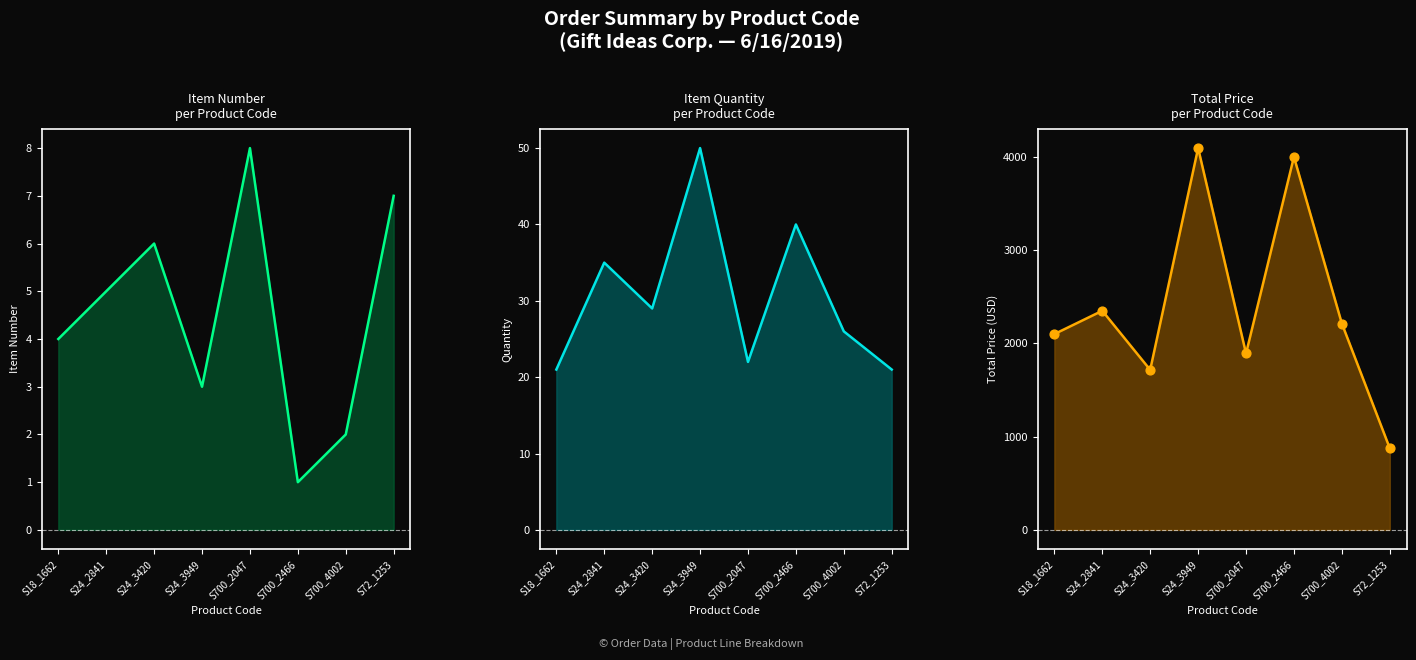

Which series has the largest total across all categories?

TOTAL PRICE